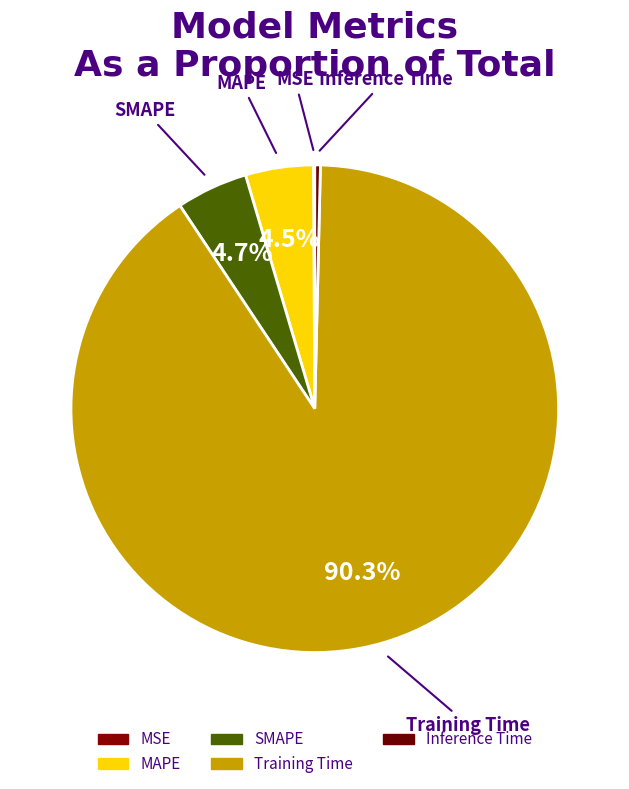

Is the sum of SMAPE and Inference Time greater than half?

No